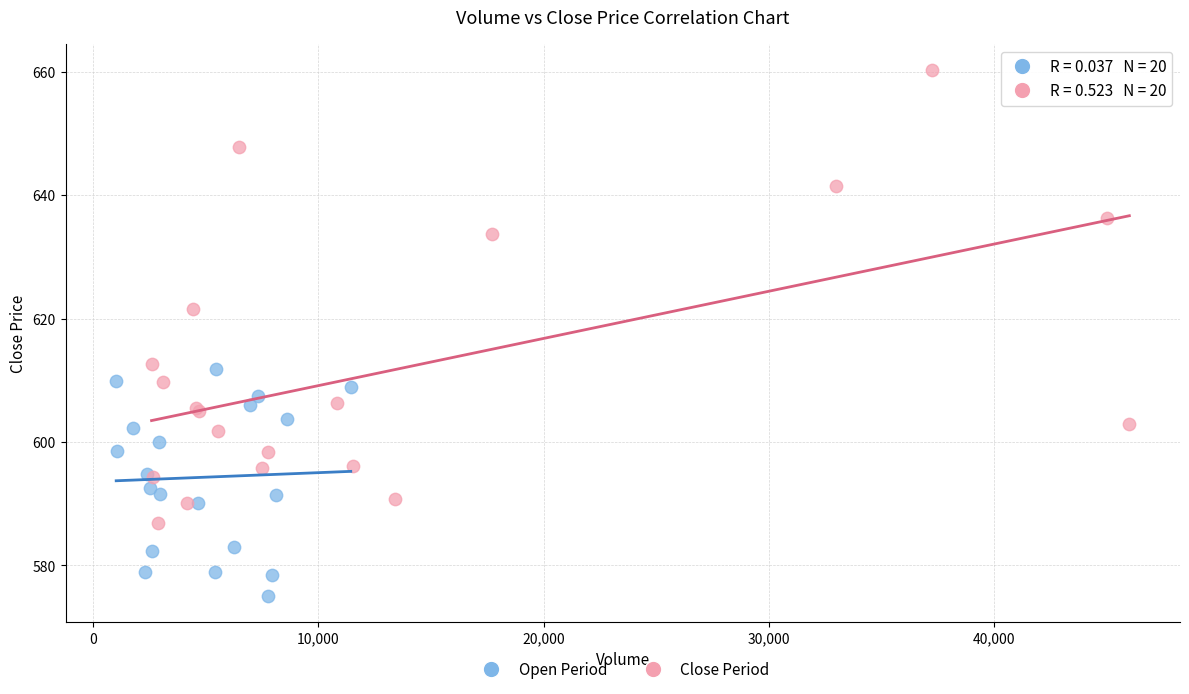

Which series has the widest spread of Y values?

Close Period